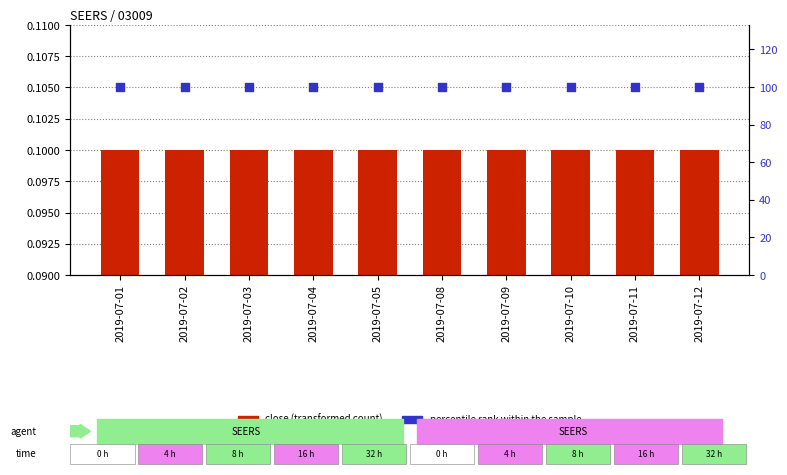

At which category is the sum across all series the highest?

2019-07-01